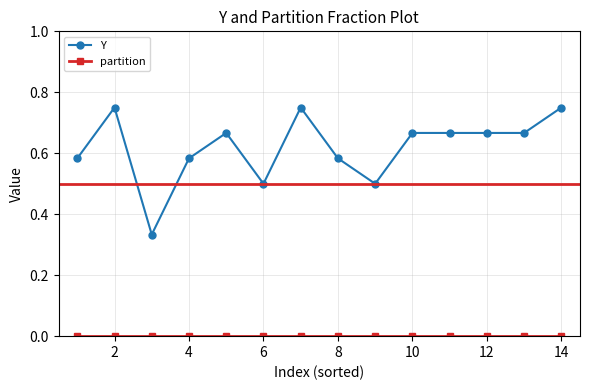

Which series has the largest range (max minus min)?

Y